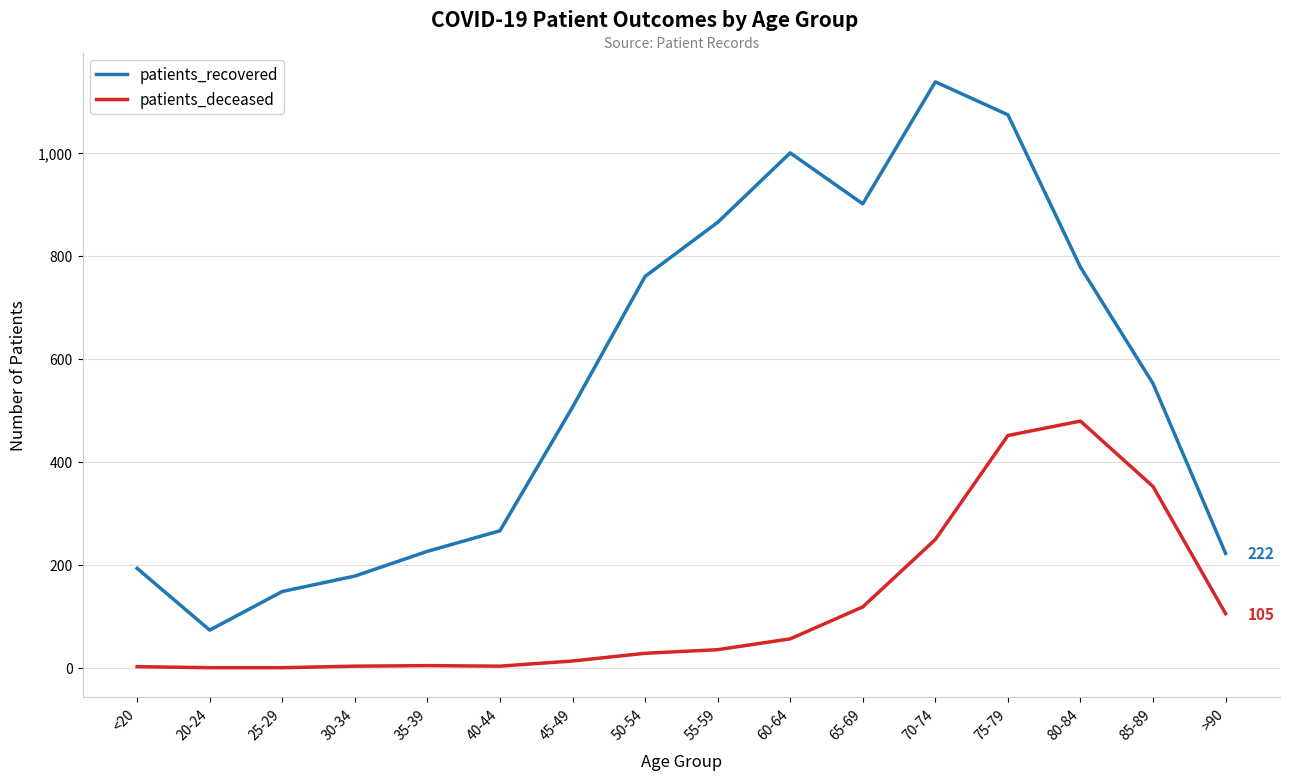

List the series in order of their peak value, lowest first.

patients_deceased, patients_recovered